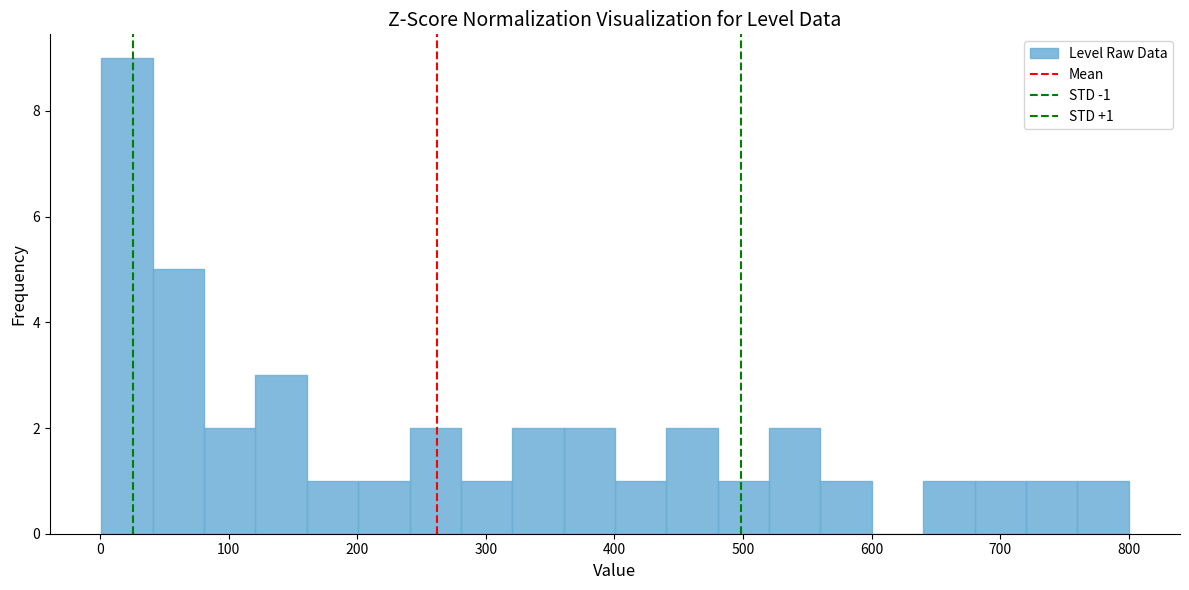

Read against the x-axis, roughly where is the centre of the tallest bar?

20